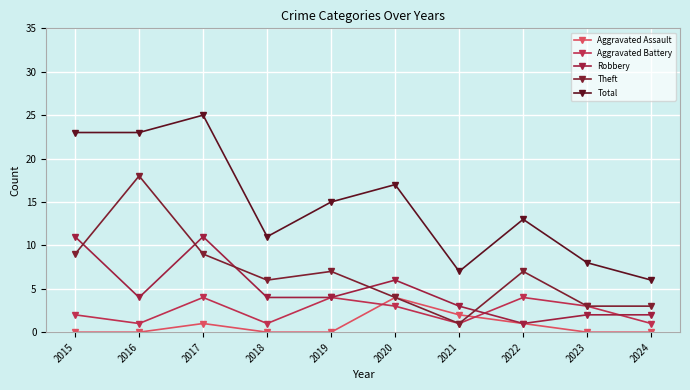

What is the total value across all series at 2022?

26